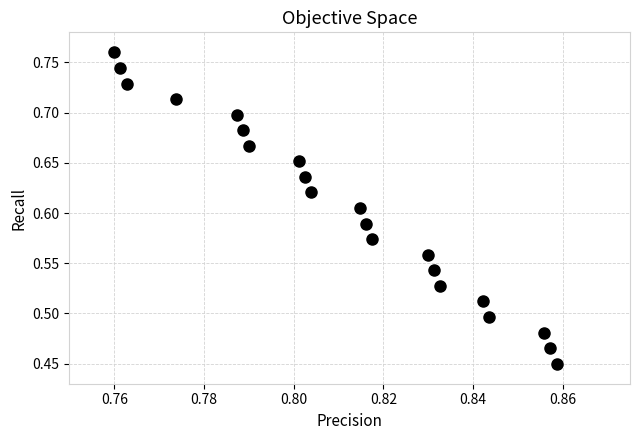

What is the range of Y values (max minus min)?

0.3